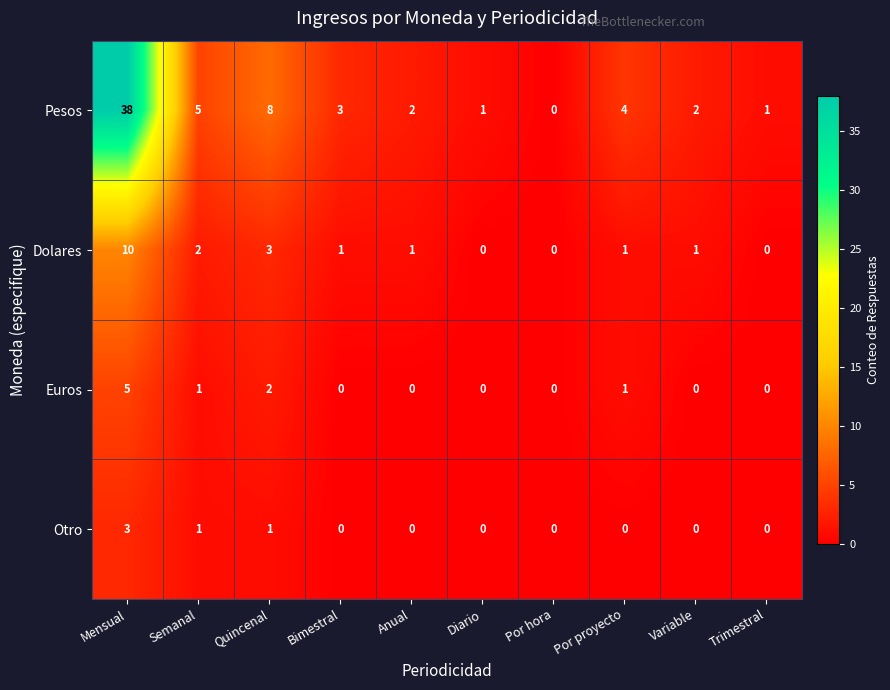

Which series has the largest range (max minus min)?

Pesos